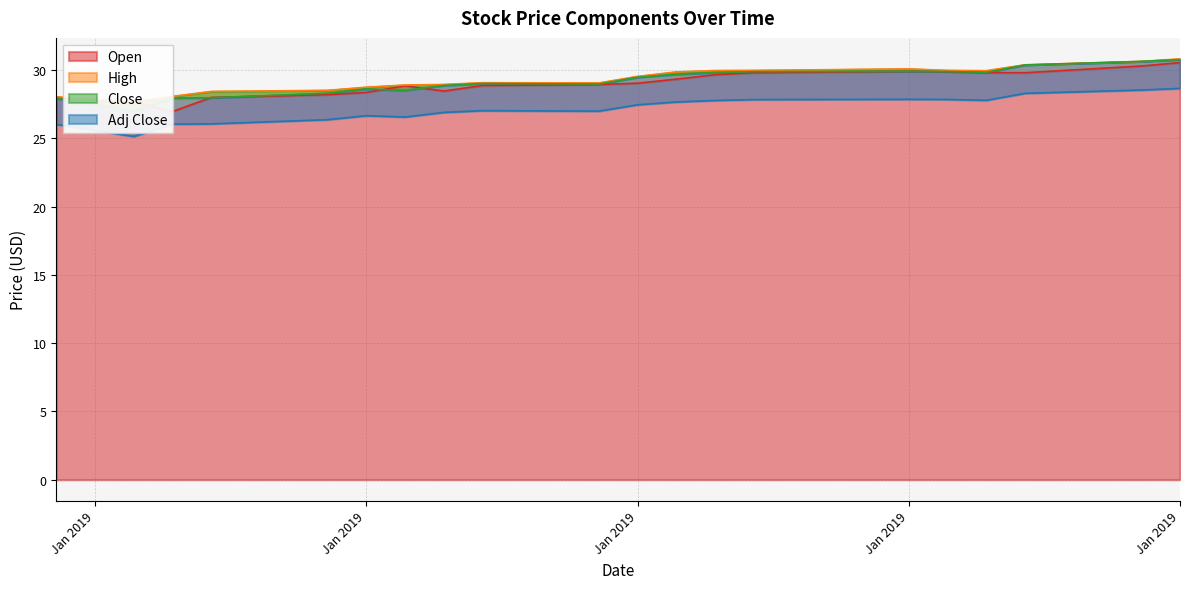

True or false: High and Adj Close cross at least once.

False